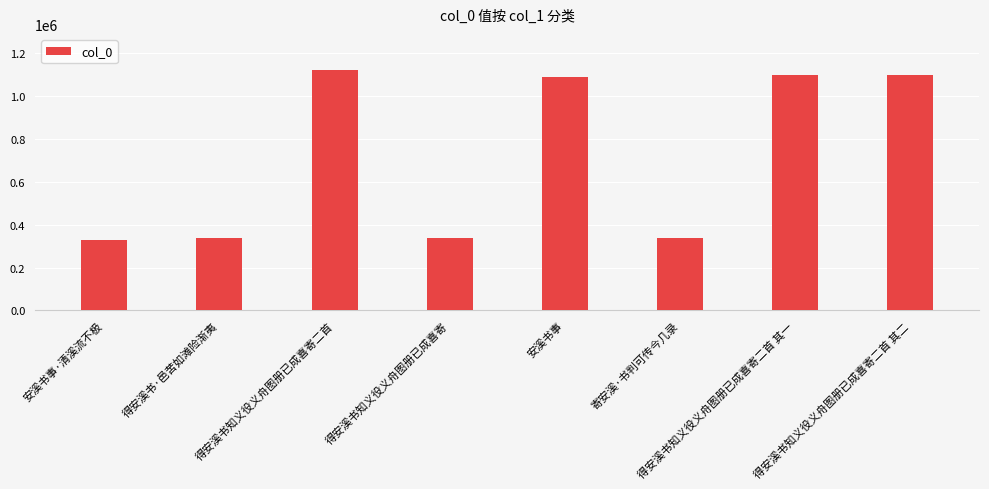

What is the label of the 6th bar from the right?

得安溪书知义役义舟图册已成喜寄二首